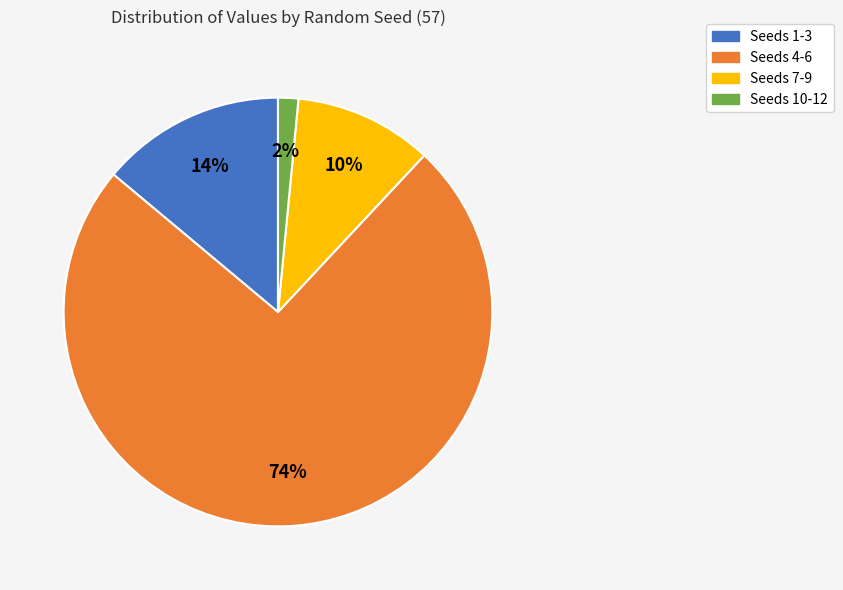

What is the majority slice?

Seeds 4-6